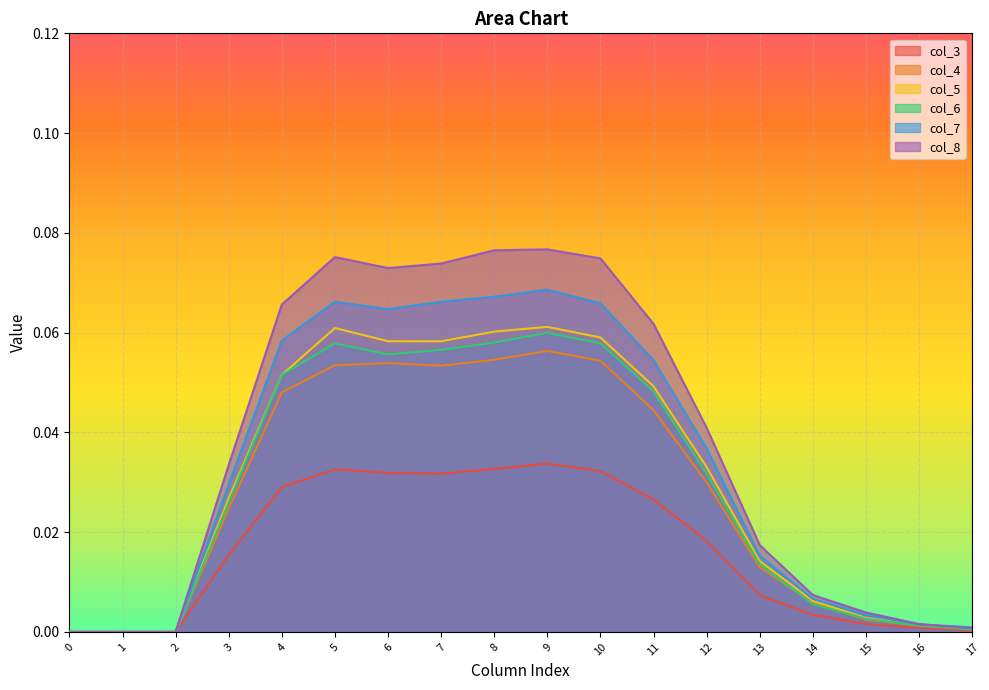

Which label corresponds to the largest value in the chart?

9